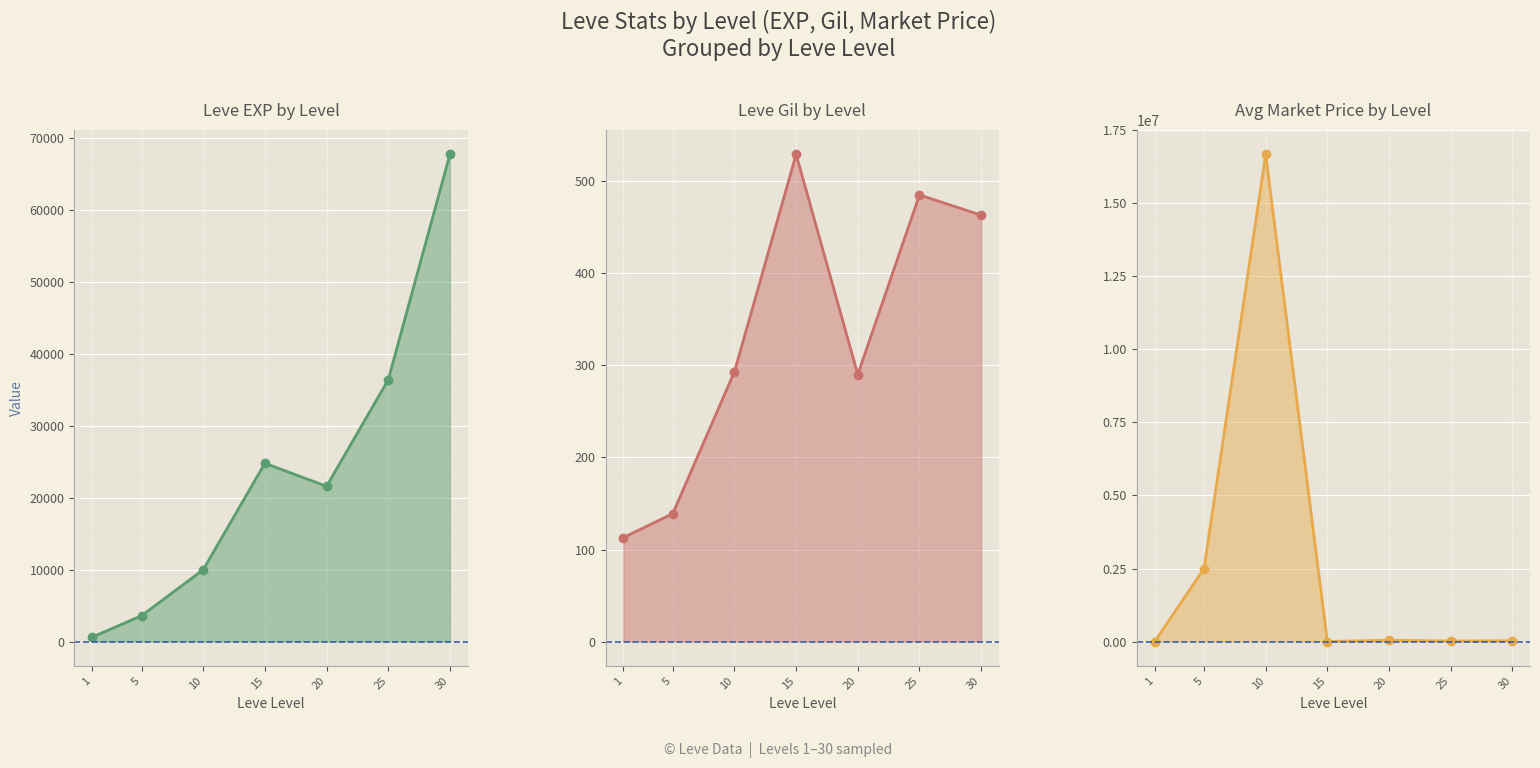

The currentAveragePrice series shows 4365.4 at 15. True or false?

True